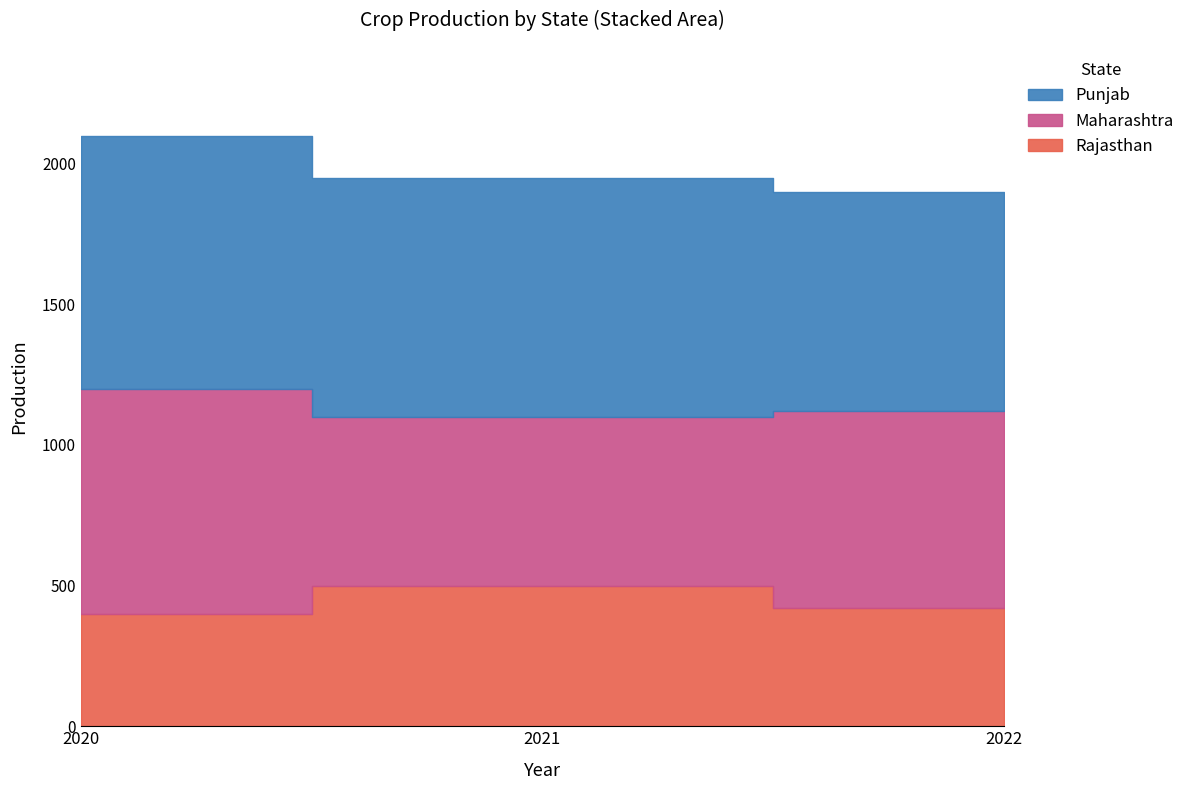

How many lines are shown in the chart?

3